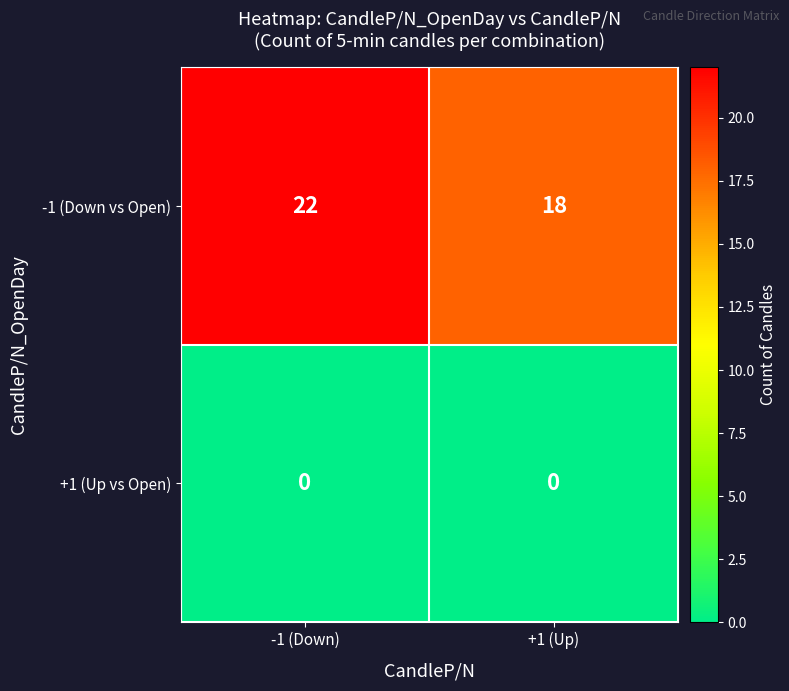

At which label does -1 (Down vs Open) reach its minimum?

+1 (Up)